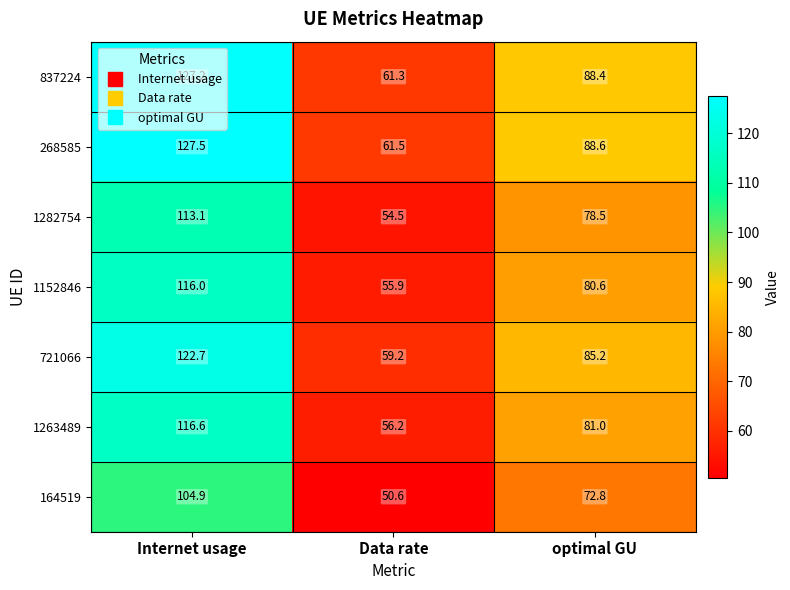

Where is 837224 nearest to the value 94?

optimal GU